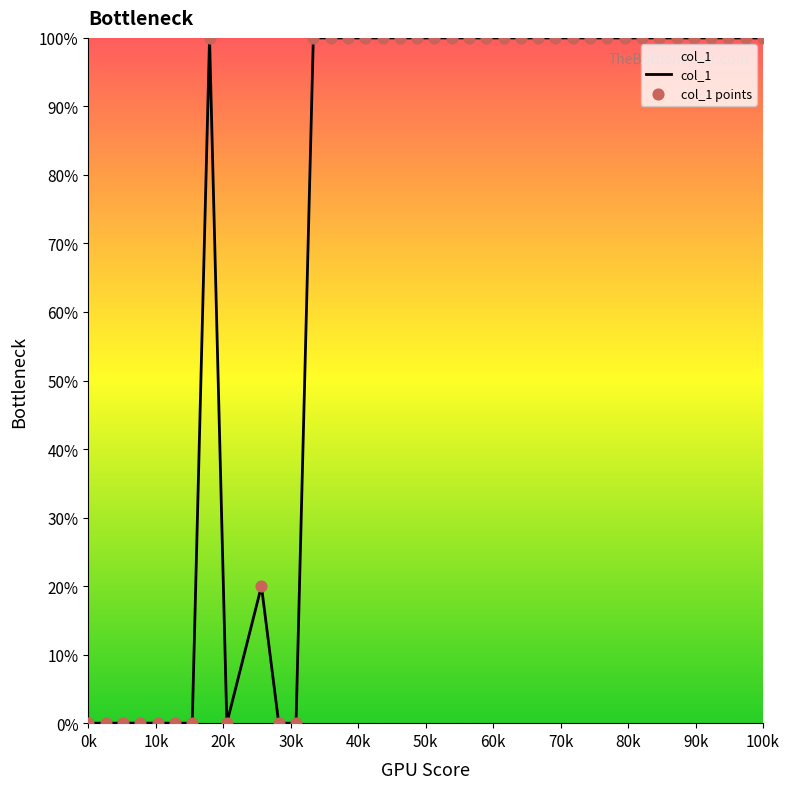

What is the difference between the maximum and minimum values?

100.0